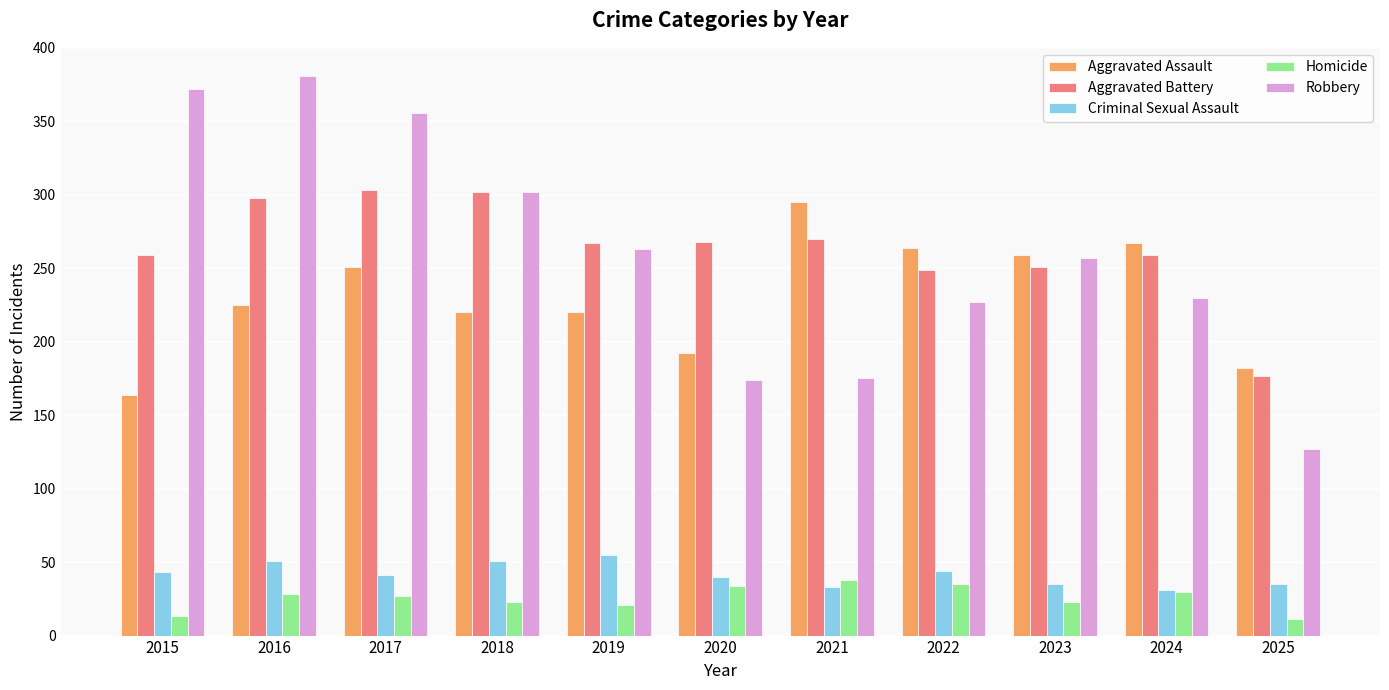

Which category has the highest value across all series?

2016